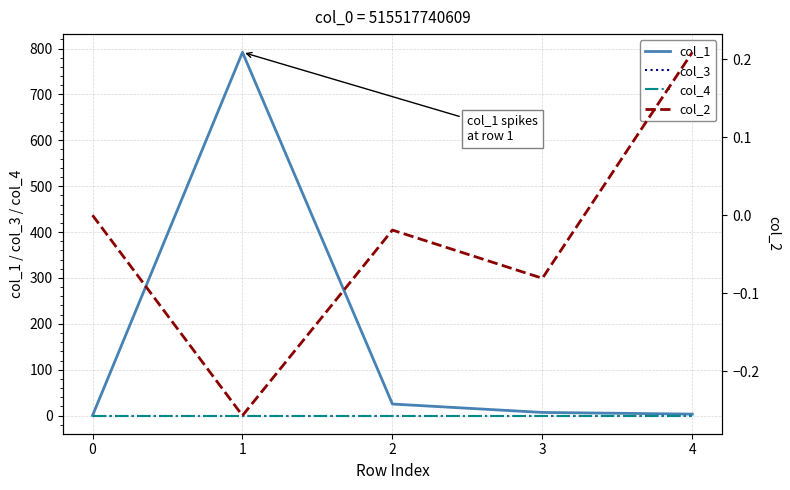

Read the col_1 value at 1.

791.8